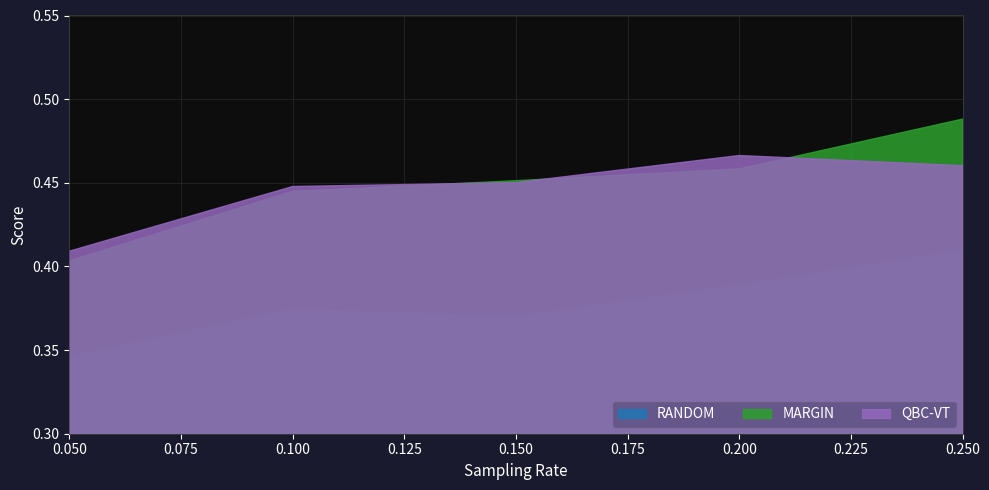

At 0.25, list the series in order from smallest to largest.

RANDOM, QBC-VT, MARGIN